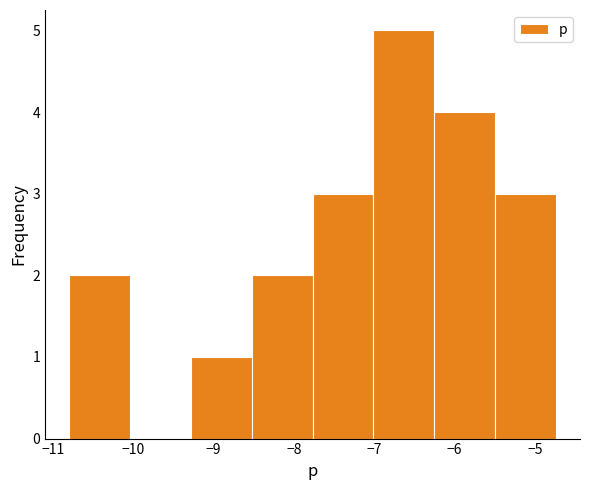

Over which range of the x-axis is the bar tallest?

-7.0 to -6.3